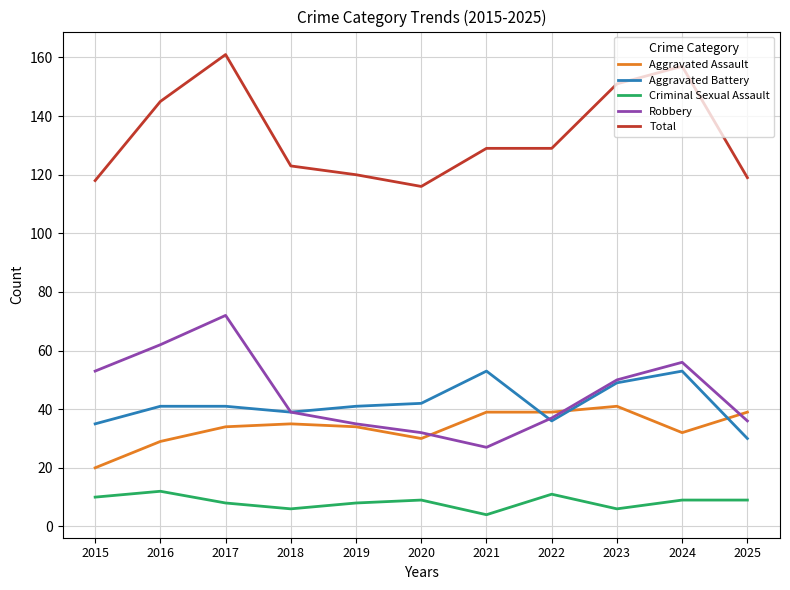

Rank the series by their maximum value, from highest to lowest.

Total, Robbery, Aggravated Battery, Aggravated Assault, Criminal Sexual Assault